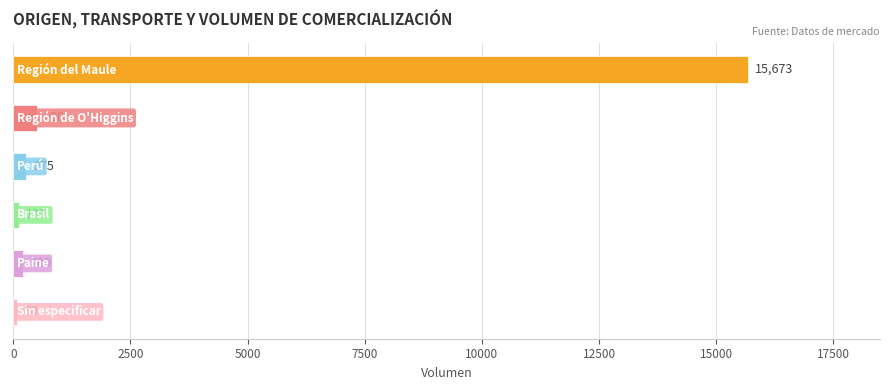

Count the number of categories in the chart.

6